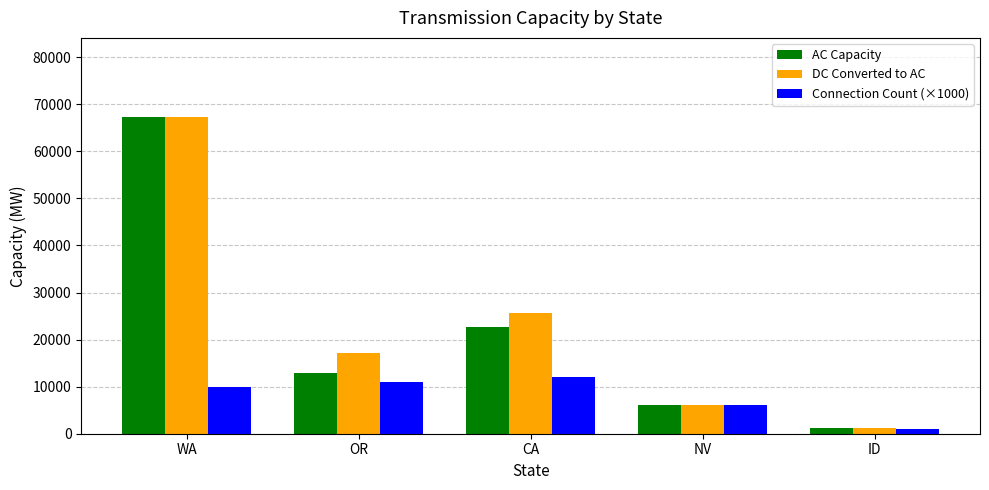

What is the sum of all AC Capacity values?

110064.9